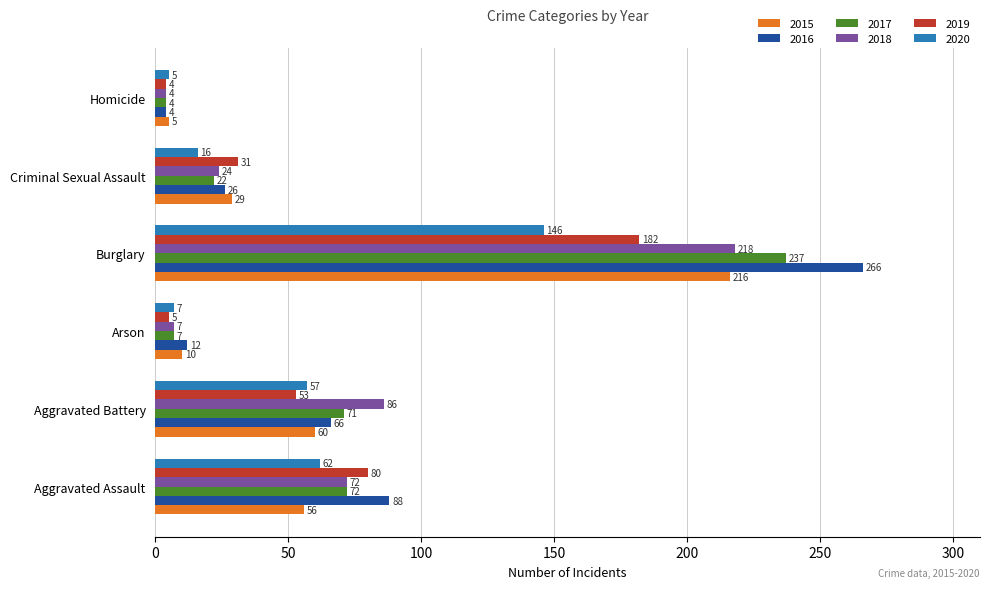

Rank the series at Aggravated Battery from highest to lowest value.

2018, 2017, 2016, 2015, 2020, 2019